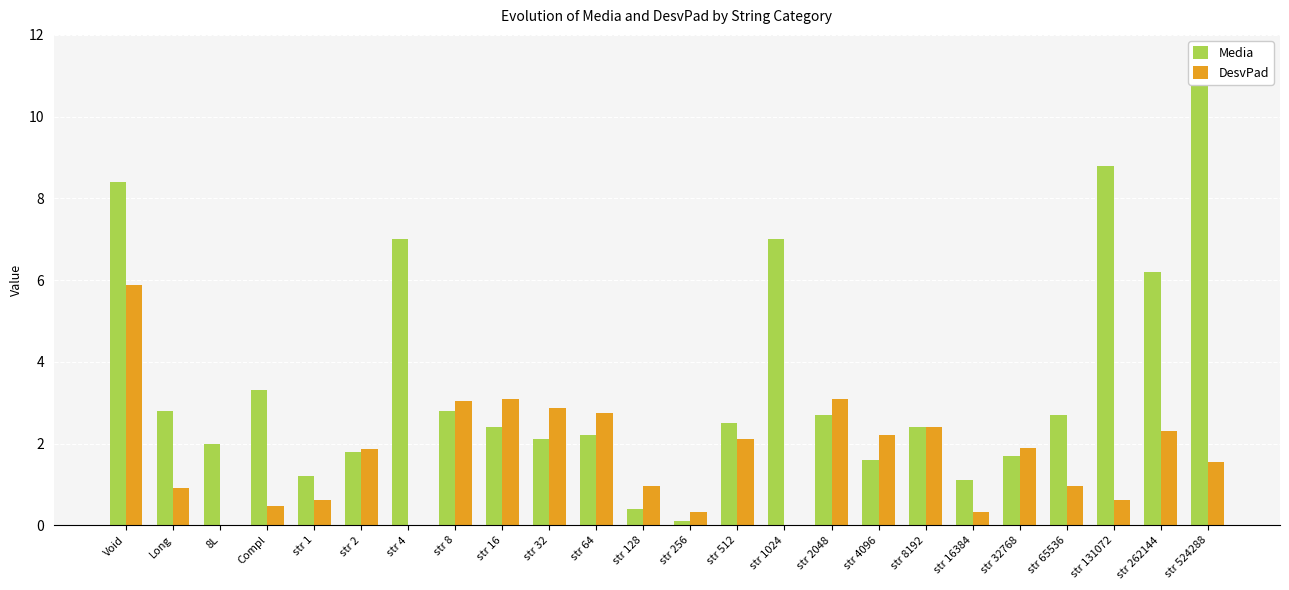

What is the average value of the DesvPad series?

1.7